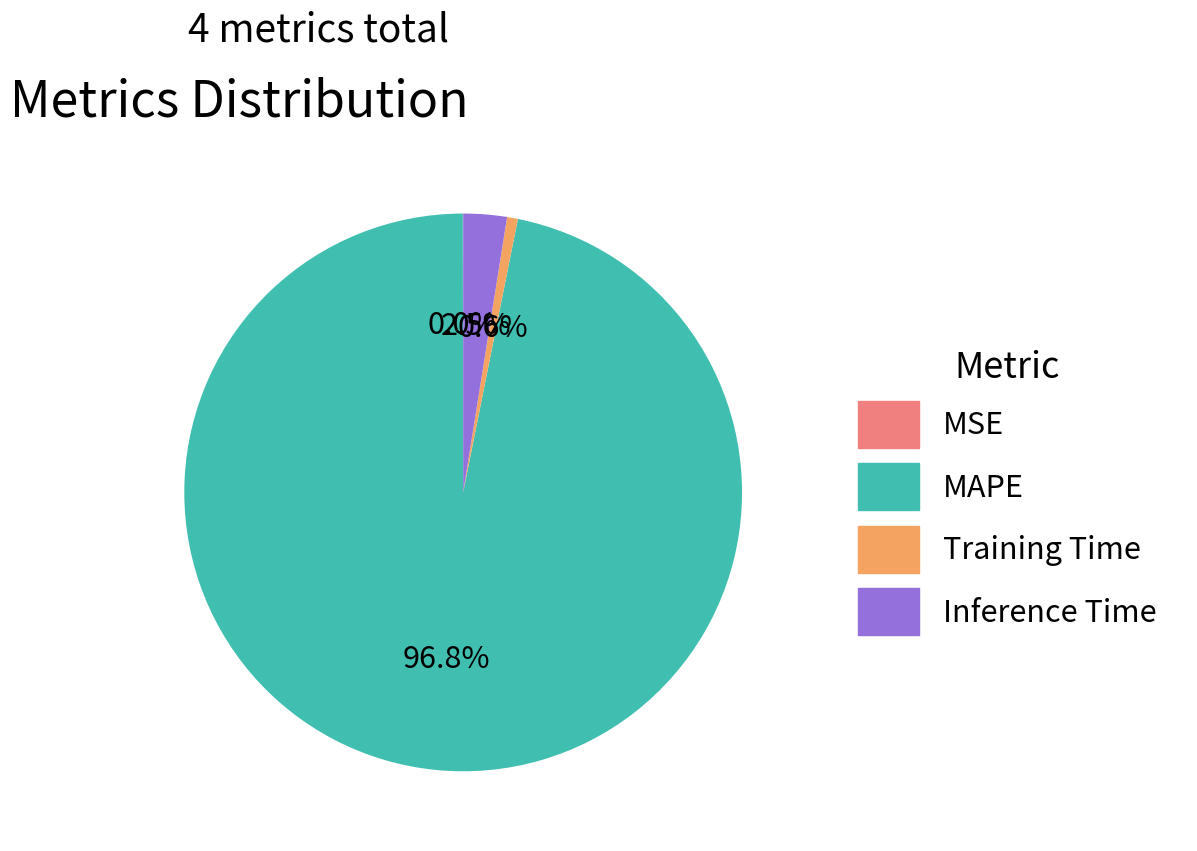

To the nearest percent, what portion does MAPE represent?

97%